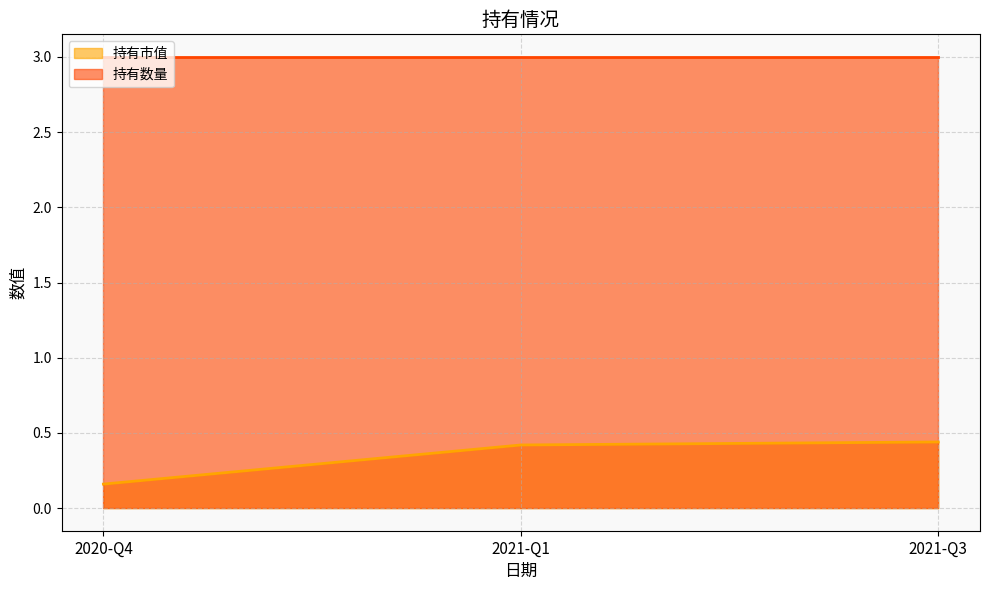

List the labels in order of value, smallest first.

2020-Q4, 2021-Q1, 2021-Q3